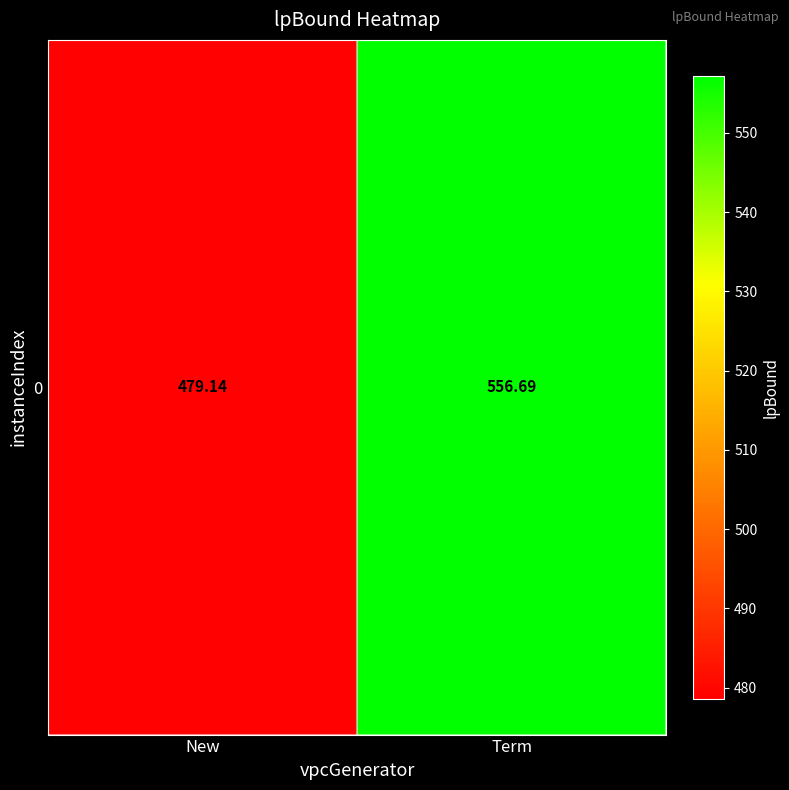

At which label does the data first exceed 556?

Term